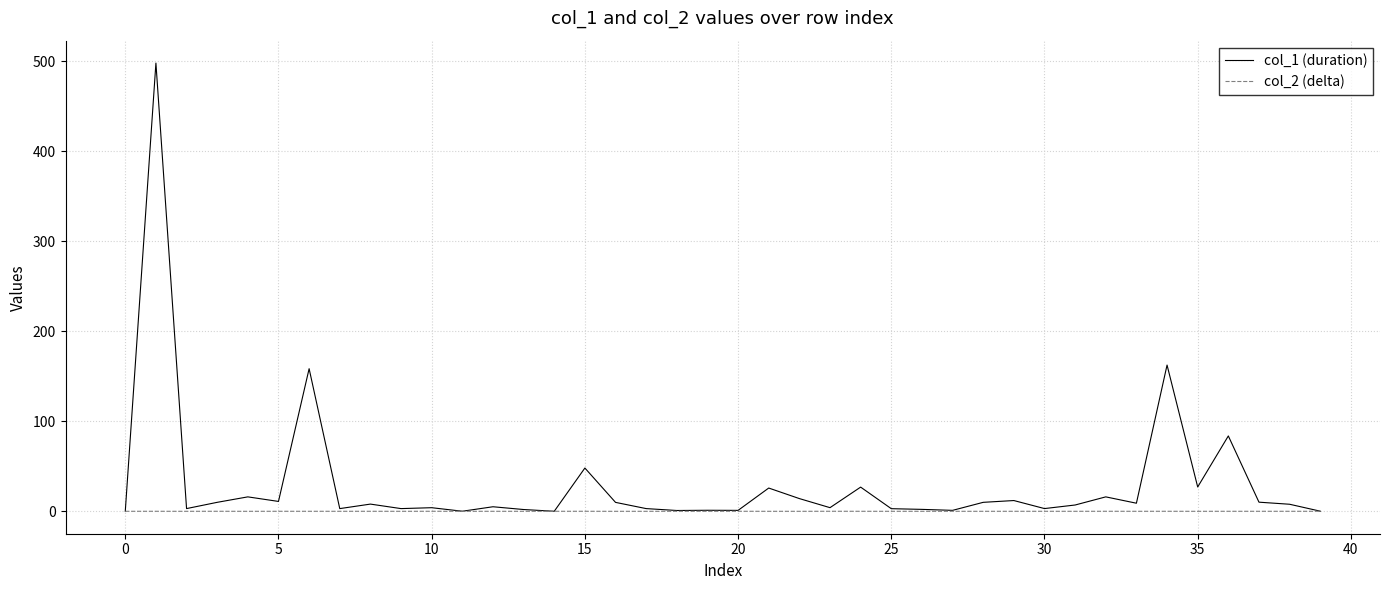

Which series has the largest total across all categories?

col_1 (duration)